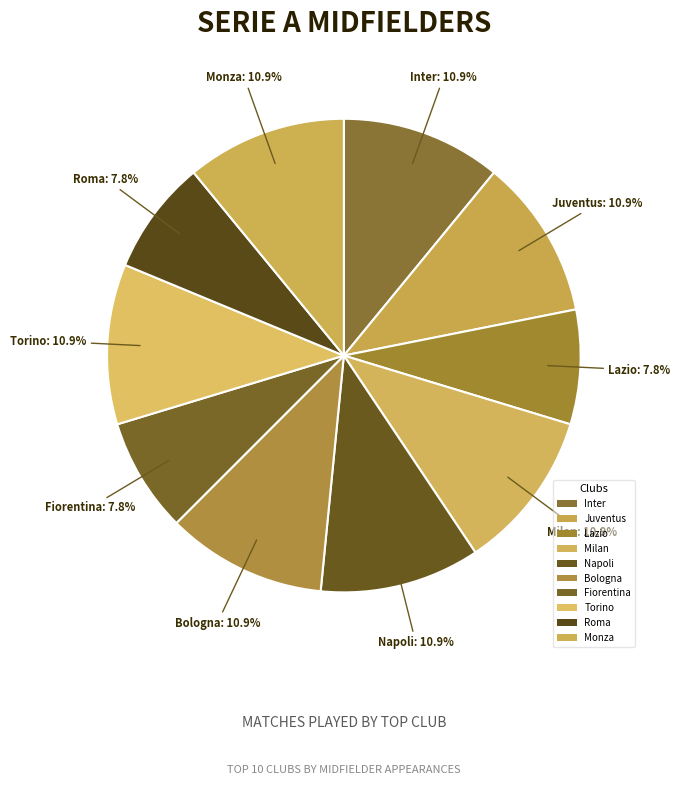

Which slice is the smallest?

Lazio